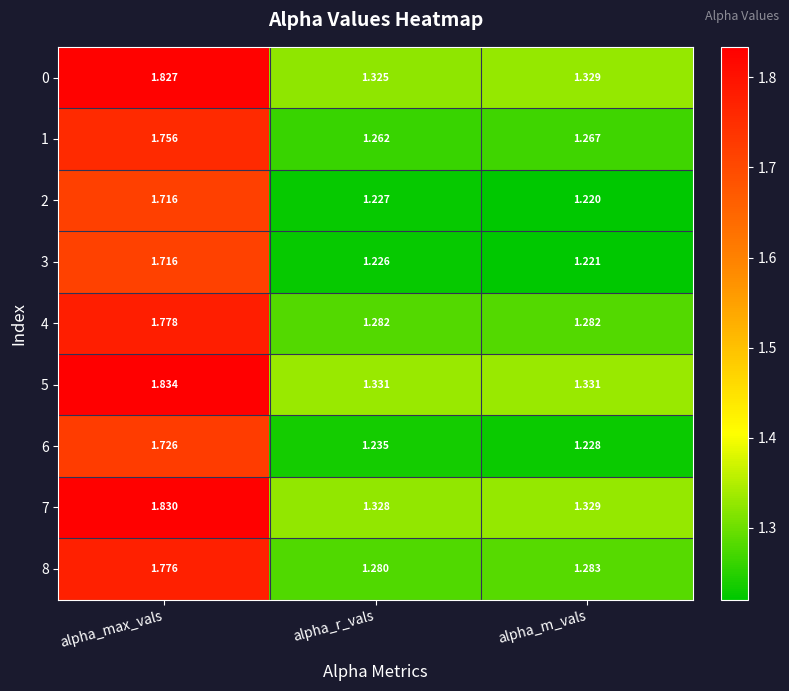

At which category is the sum across all series the highest?

alpha_max_vals